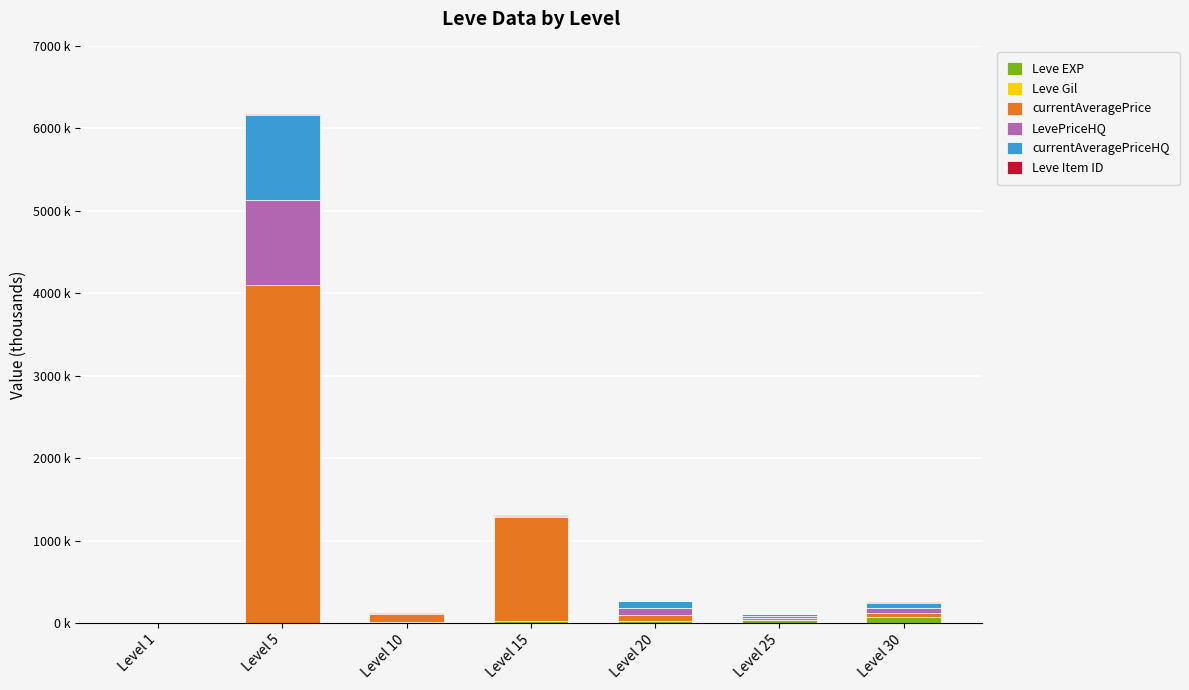

The currentAveragePriceHQ series shows 1579.6 at Level 5. True or false?

False